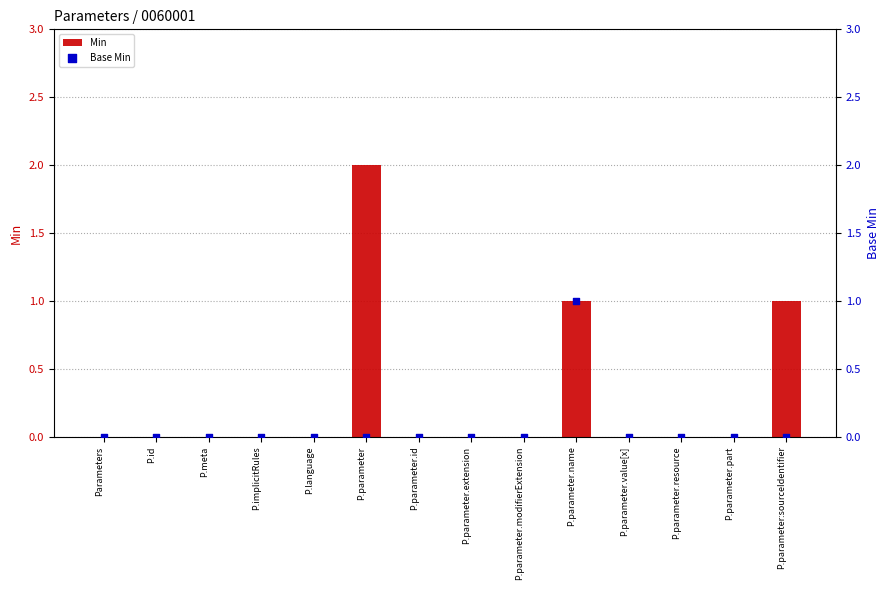

Which series has the largest total across all categories?

Min